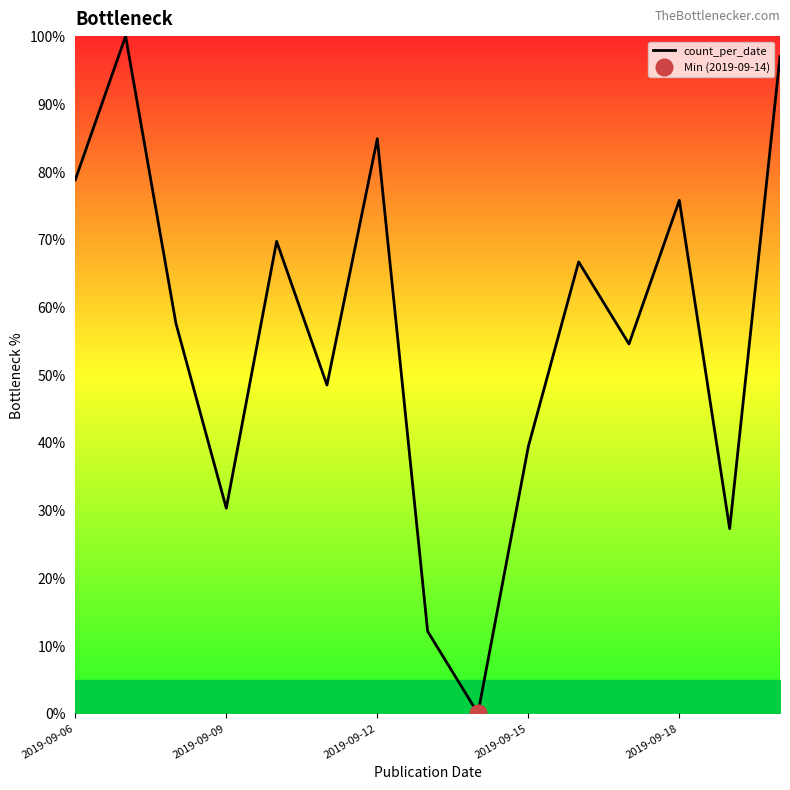

What is the highest value of the count_per_date series?

100.0